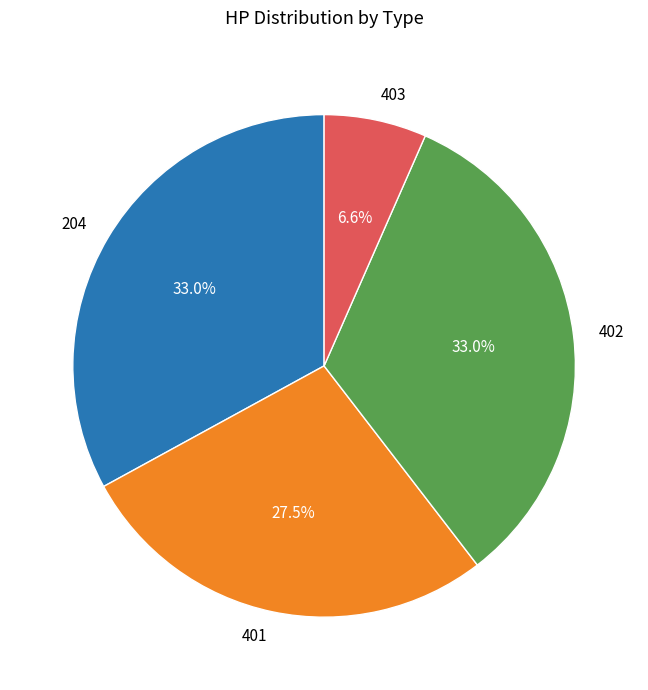

Which category has the smallest portion of the pie?

403